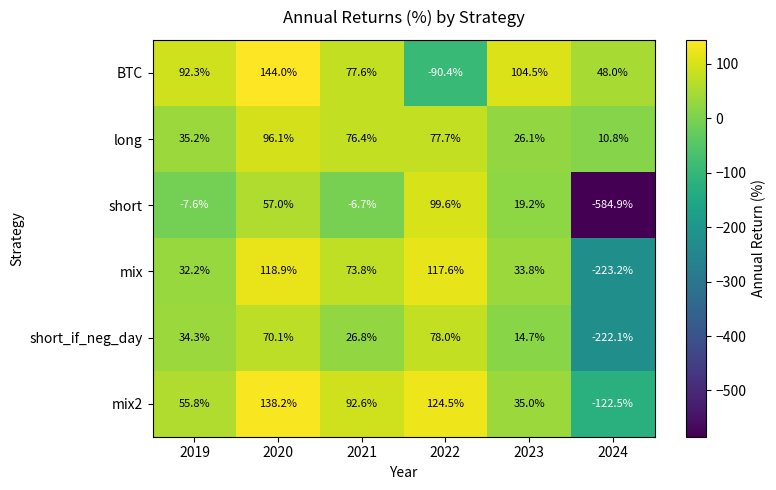

Which series has the largest total across all categories?

BTC